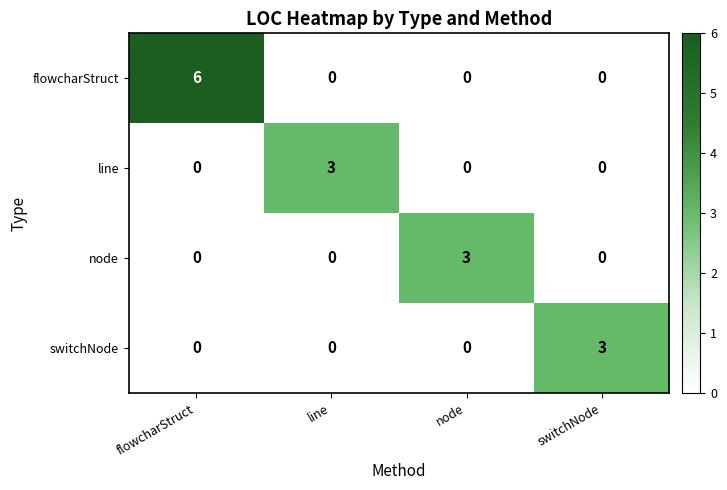

Which series has the largest range (max minus min)?

flowcharStruct